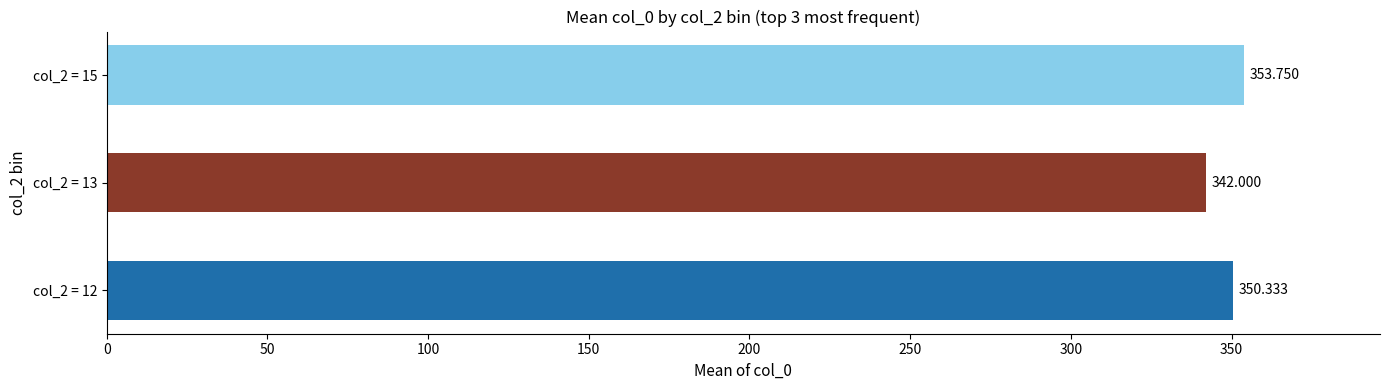

How many distinct data groups are displayed?

1